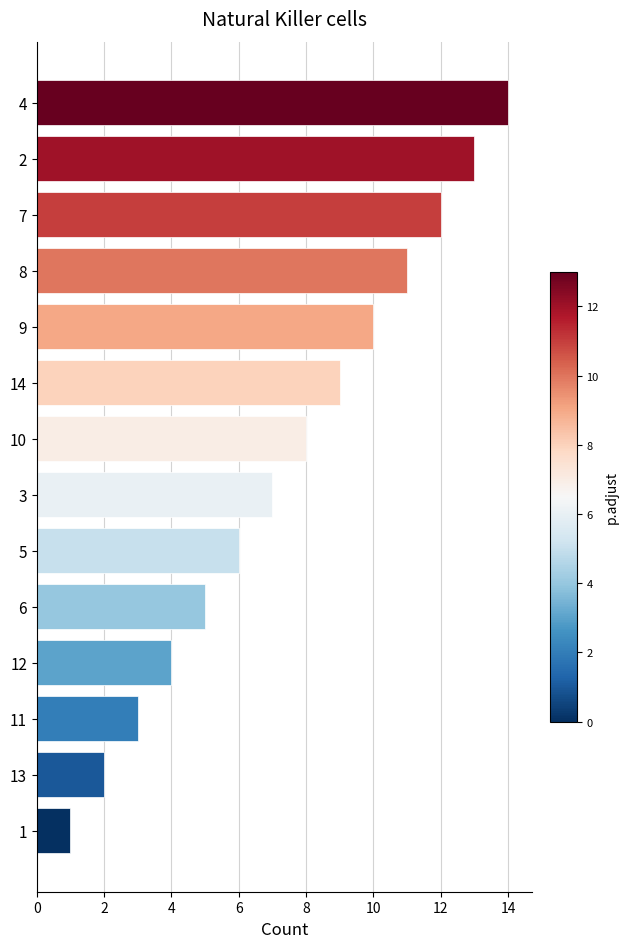

How many bars are there in total?

14